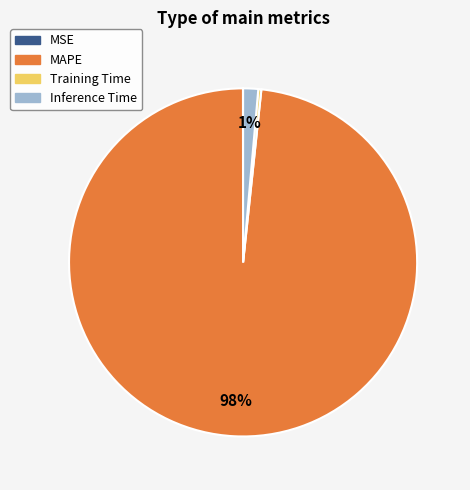

To the nearest percent, what is the combined percentage of MAPE and Inference Time?

100%